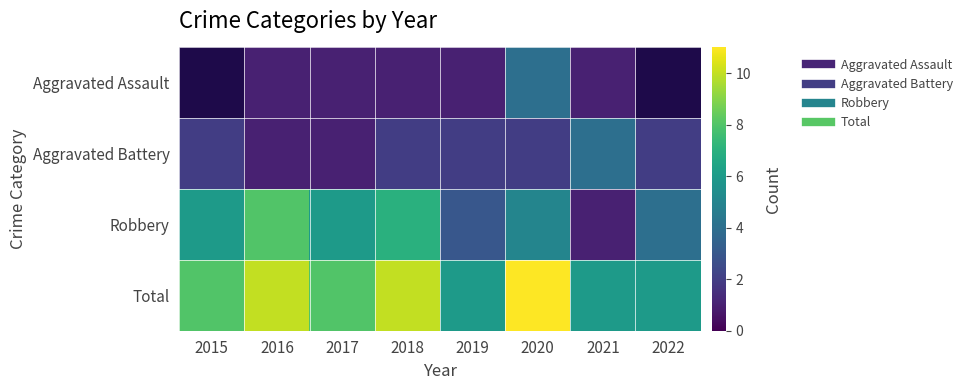

Which label corresponds to the smallest value in the chart?

2016